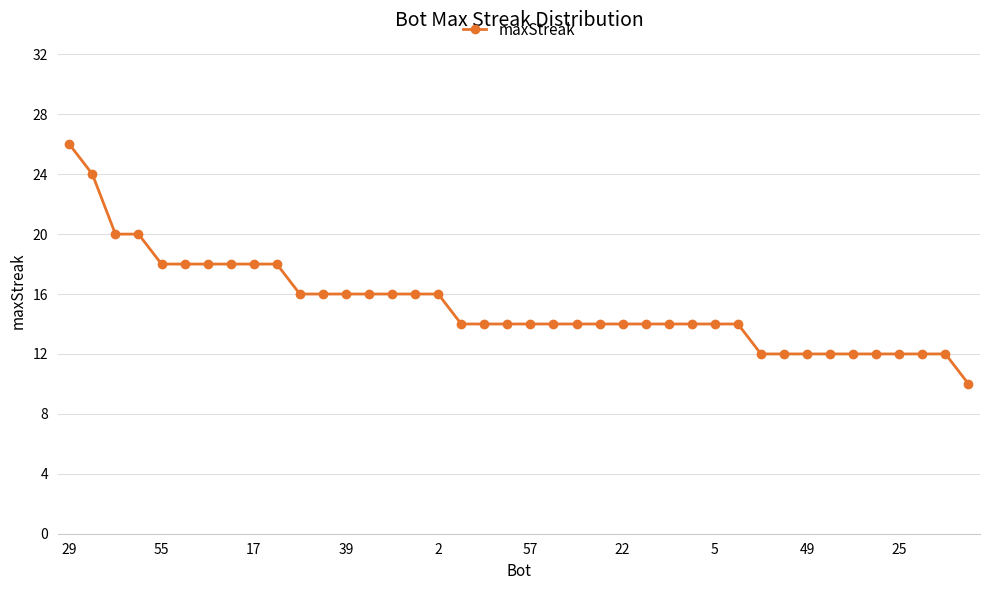

Does the chart have visible grid lines?

Yes